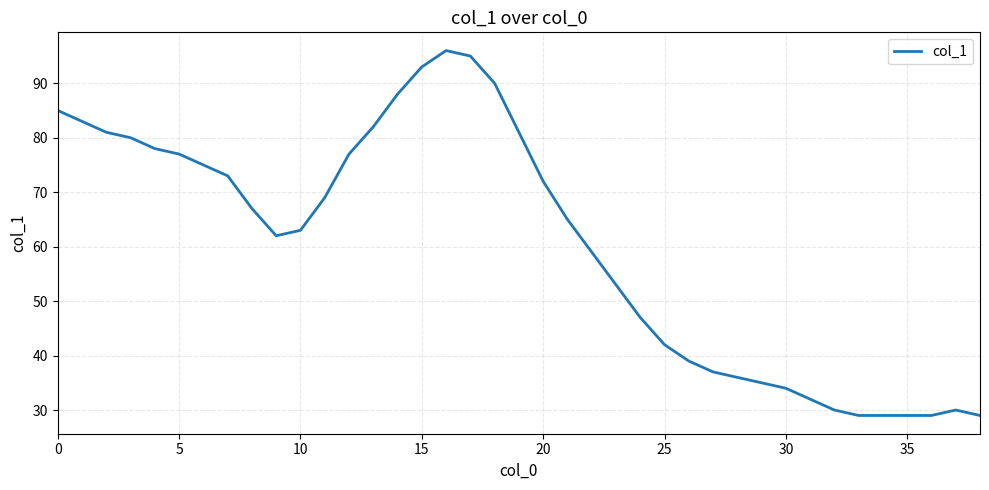

What is the difference between the maximum and minimum values?

67